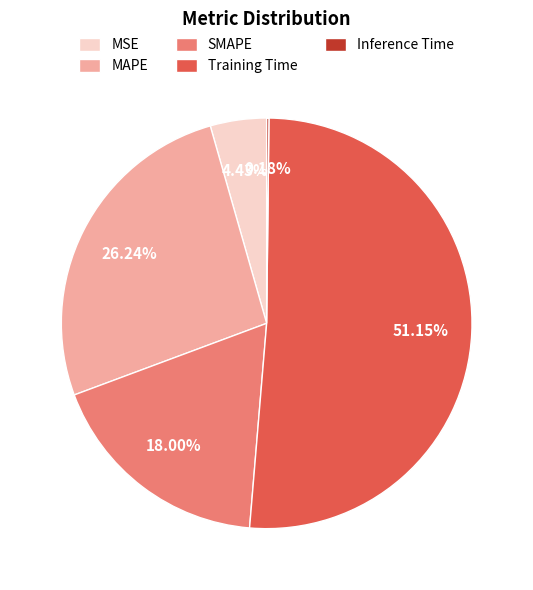

Which category has the biggest portion of the pie?

Training Time